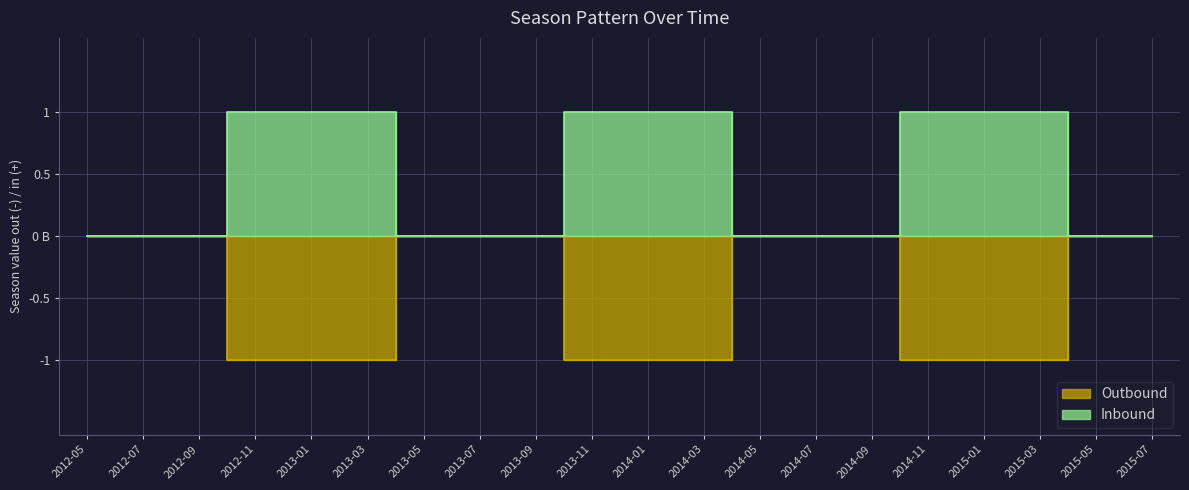

What position from the left is 2015-03?

18